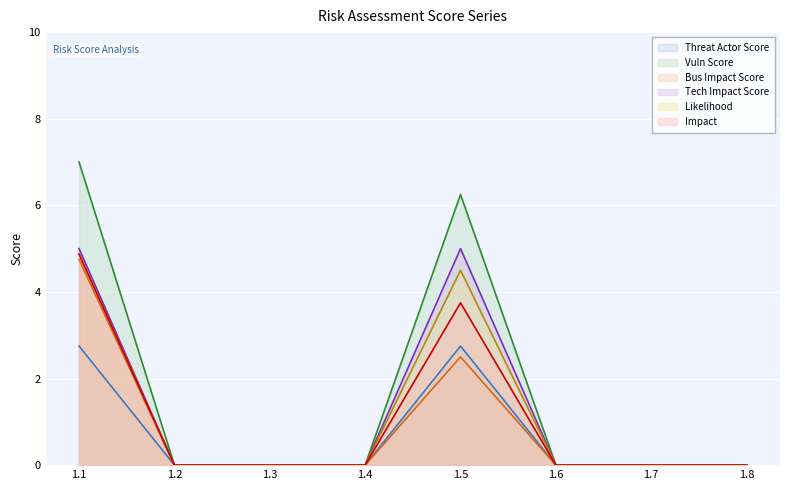

Which series has the largest total across all categories?

Vuln Score